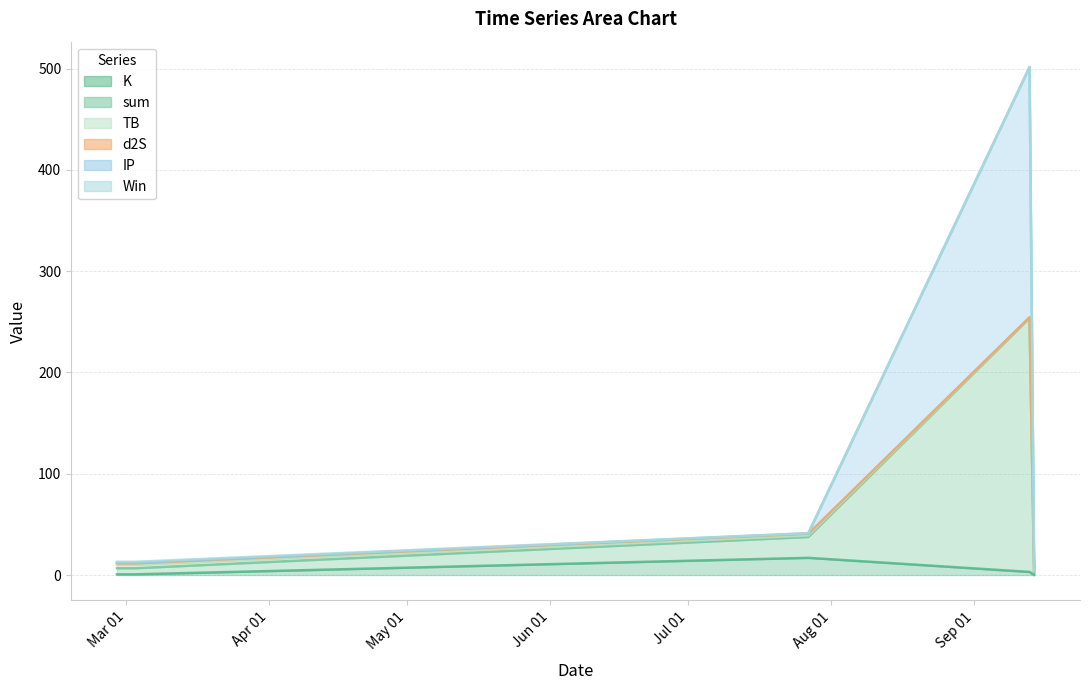

Which series has the largest total across all categories?

IP